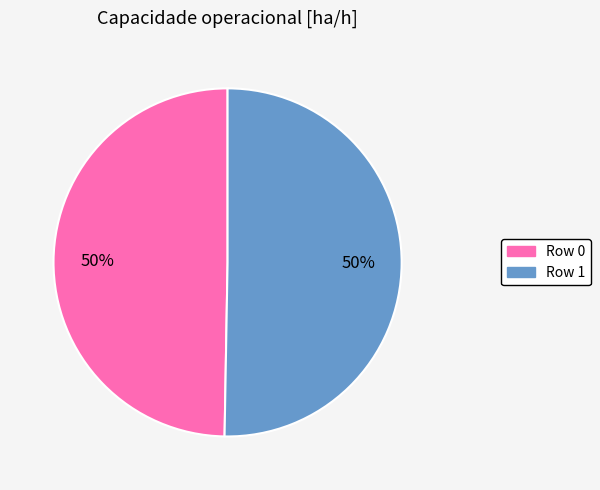

True or false: Row 1 accounts for 39% of the total.

False